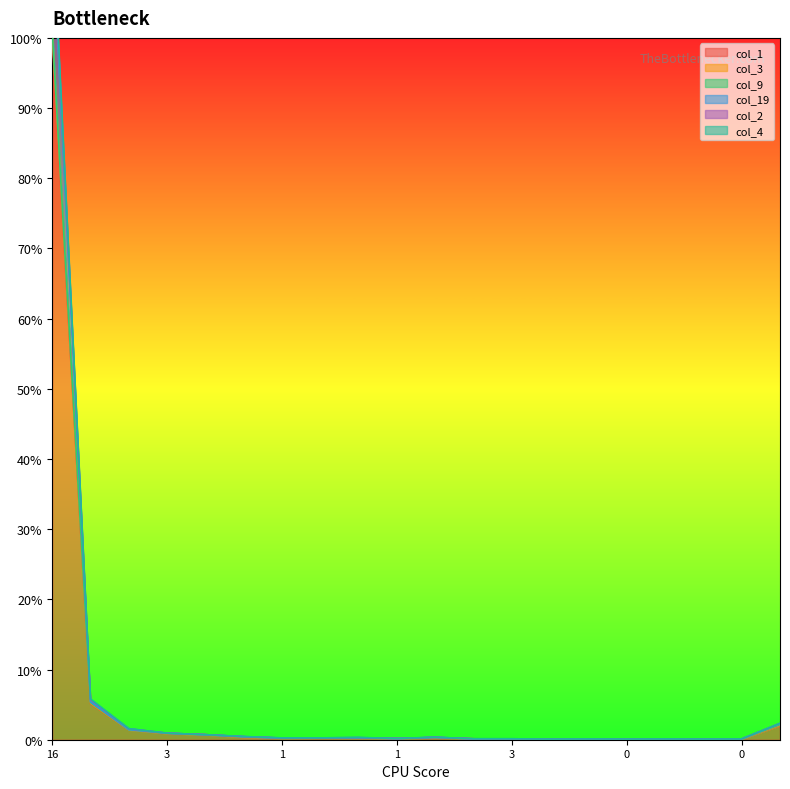

True or false: col_19 and col_4 cross at least once.

False